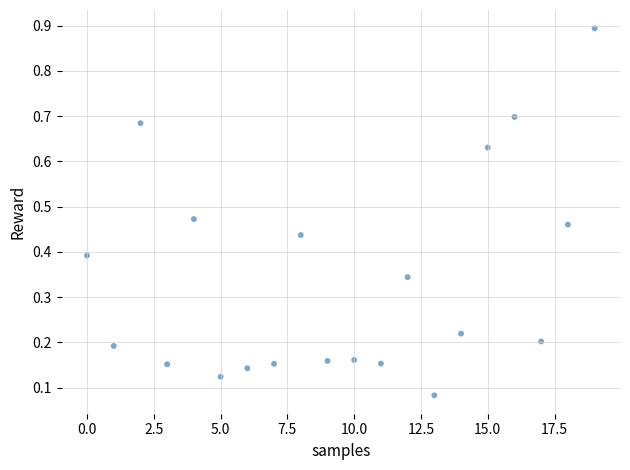

What is the range of Y values (max minus min)?

0.8